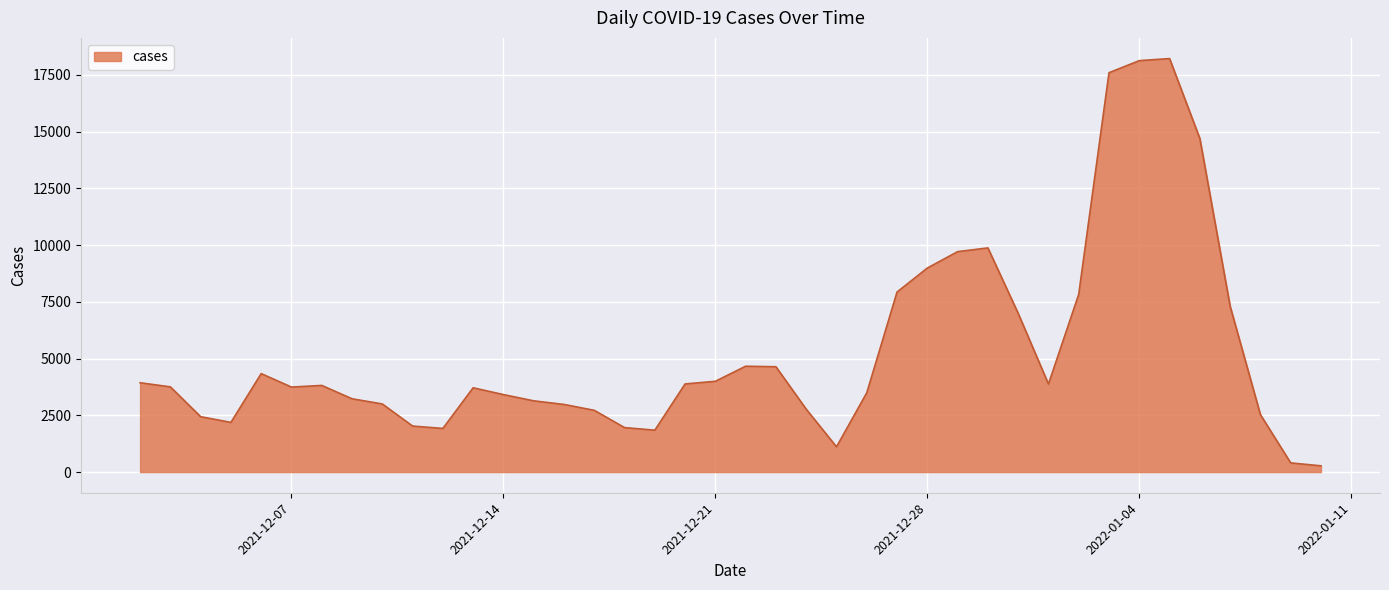

What is the greatest value displayed?

18217